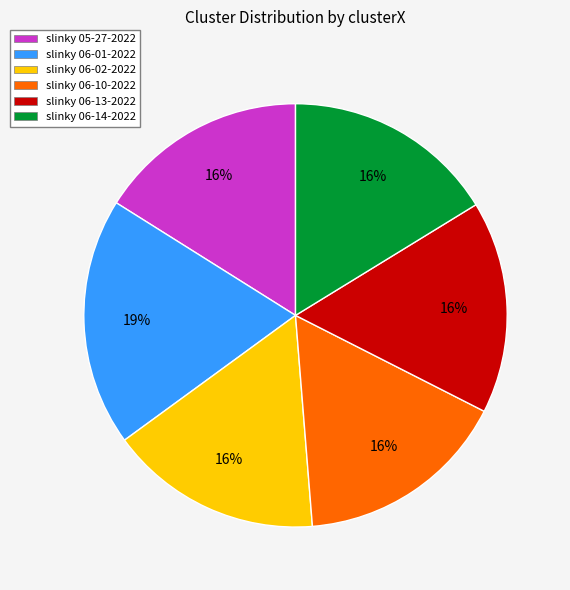

Is there any slice that represents more than half of the pie?

No